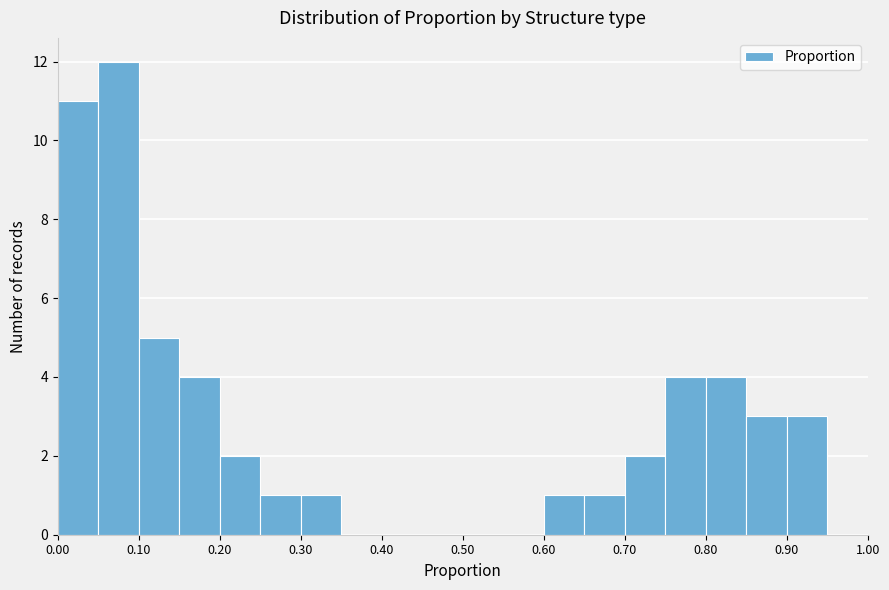

Reading left to right, transcribe this chart: for each bar, give the range it covers on the x-axis and its height. The values are not printed on the chart, so give them approximately, as read against the axis.

0.00 to 0.05: 11
0.05 to 0.10: 12
0.10 to 0.15: 5
0.15 to 0.20: 4
0.20 to 0.25: 2
0.25 to 0.30: 1
0.30 to 0.35: 1
0.35 to 0.40: 0
0.40 to 0.45: 0
0.45 to 0.50: 0
0.50 to 0.55: 0
0.55 to 0.60: 0
0.60 to 0.65: 1
0.65 to 0.70: 1
0.70 to 0.75: 2
0.75 to 0.80: 4
0.80 to 0.85: 4
0.85 to 0.90: 3
0.90 to 0.95: 3
0.95 to 1.00: 0